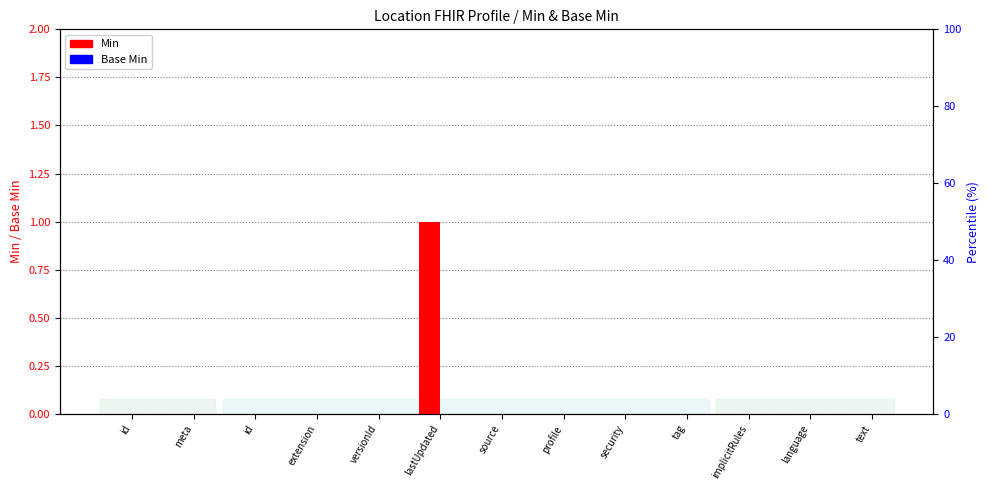

Between tag and language, which series saw the biggest shift?

Min